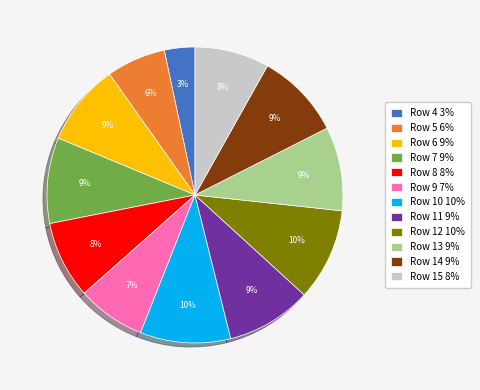

Does any single category account for the majority?

No